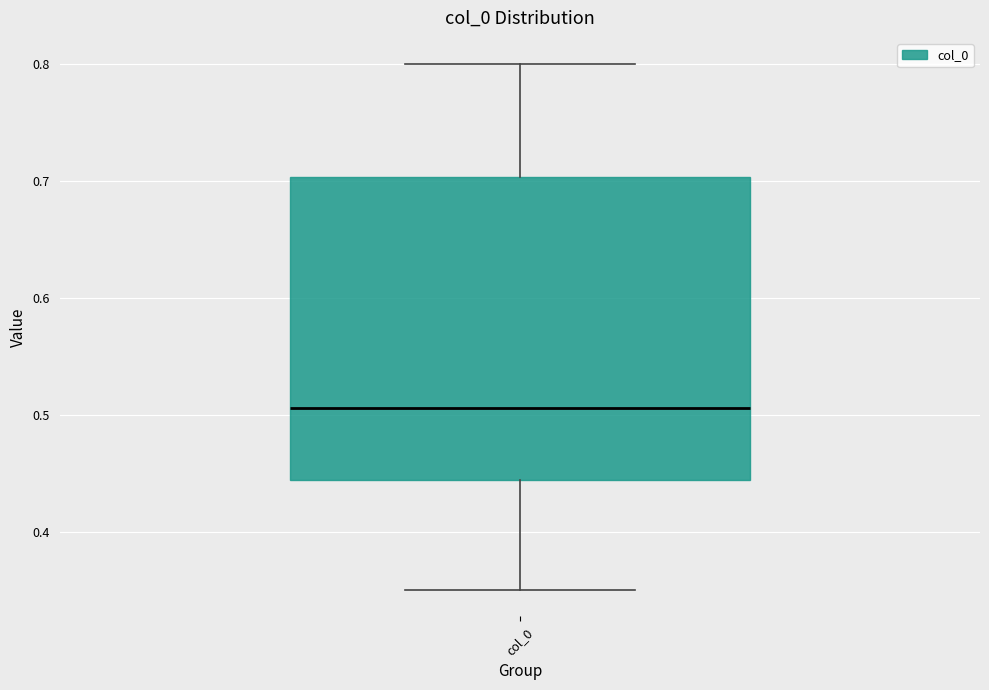

Where is the upper edge of the box for col_0 on the y-axis? The values are not printed on the chart, so give them approximately, as read against the axis.

0.70